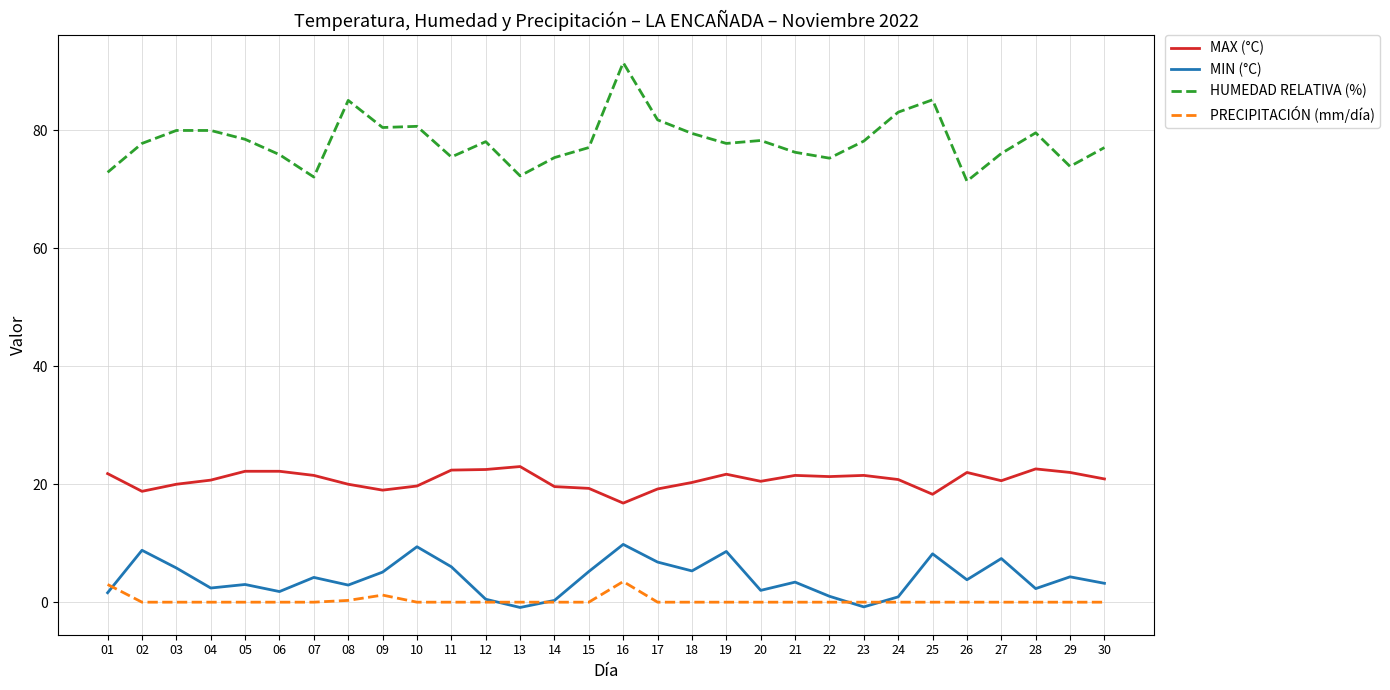

What is the maximum value shown in the chart?

91.5